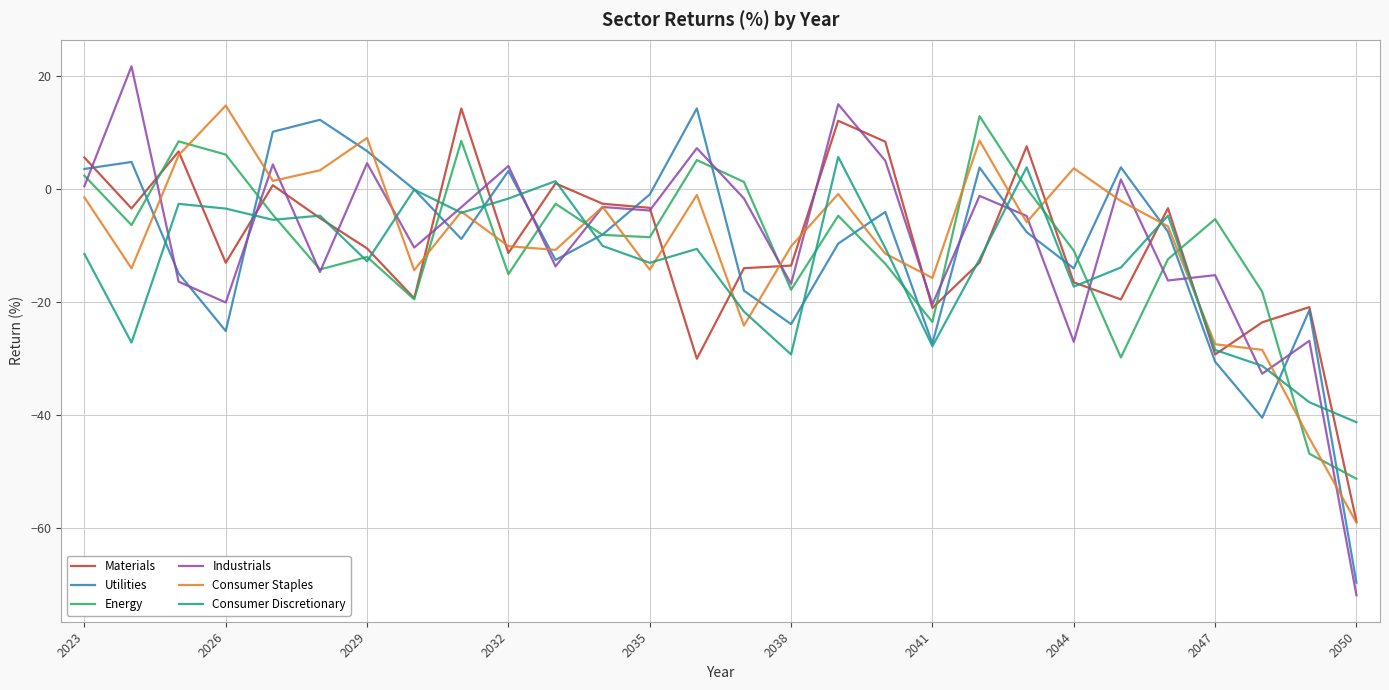

Which series has the widest spread of values?

Industrials